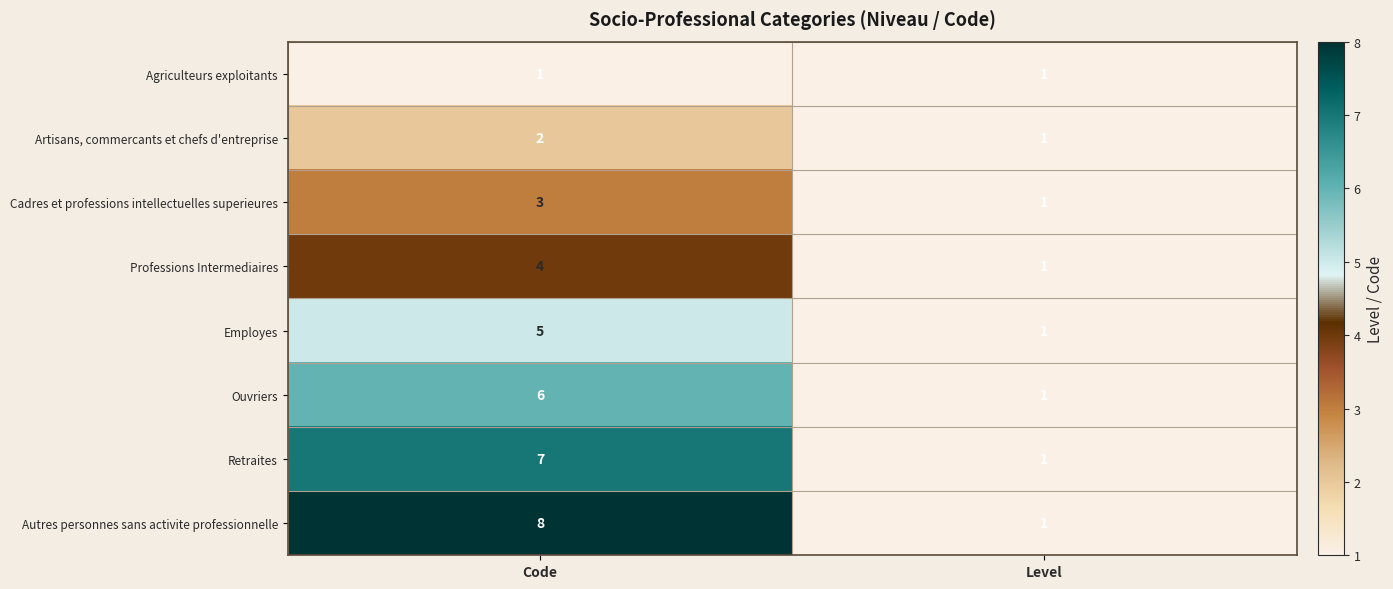

What is the highest value of the Employes series?

5